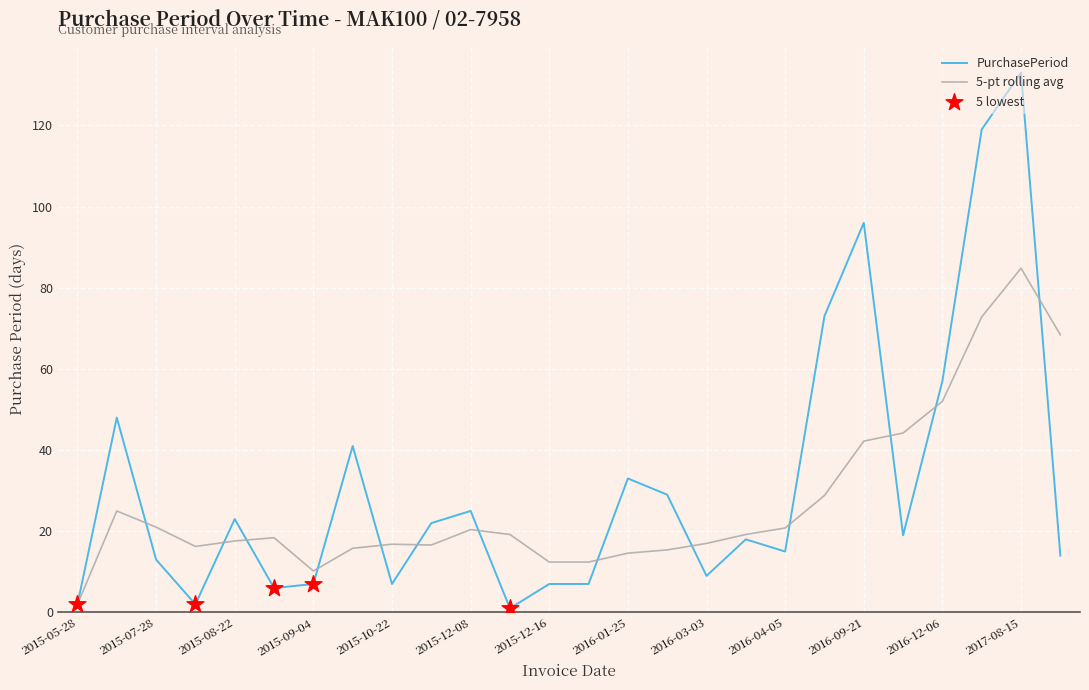

Which series has the largest range (max minus min)?

PurchasePeriod